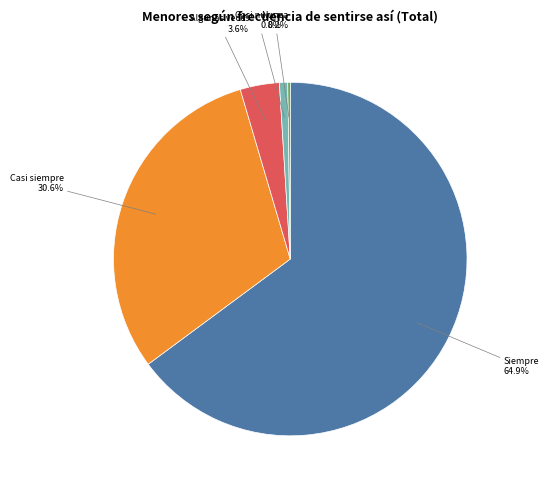

Do Algunas veces and Casi nunca together represent more than half of the pie?

No